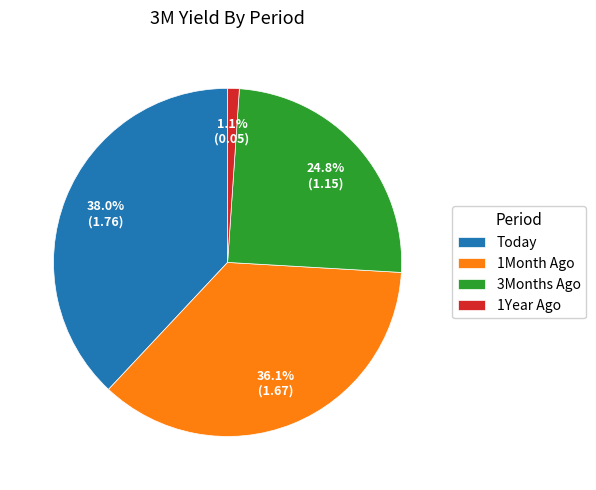

Is the sum of 1Year Ago and 3Months Ago greater than half?

No